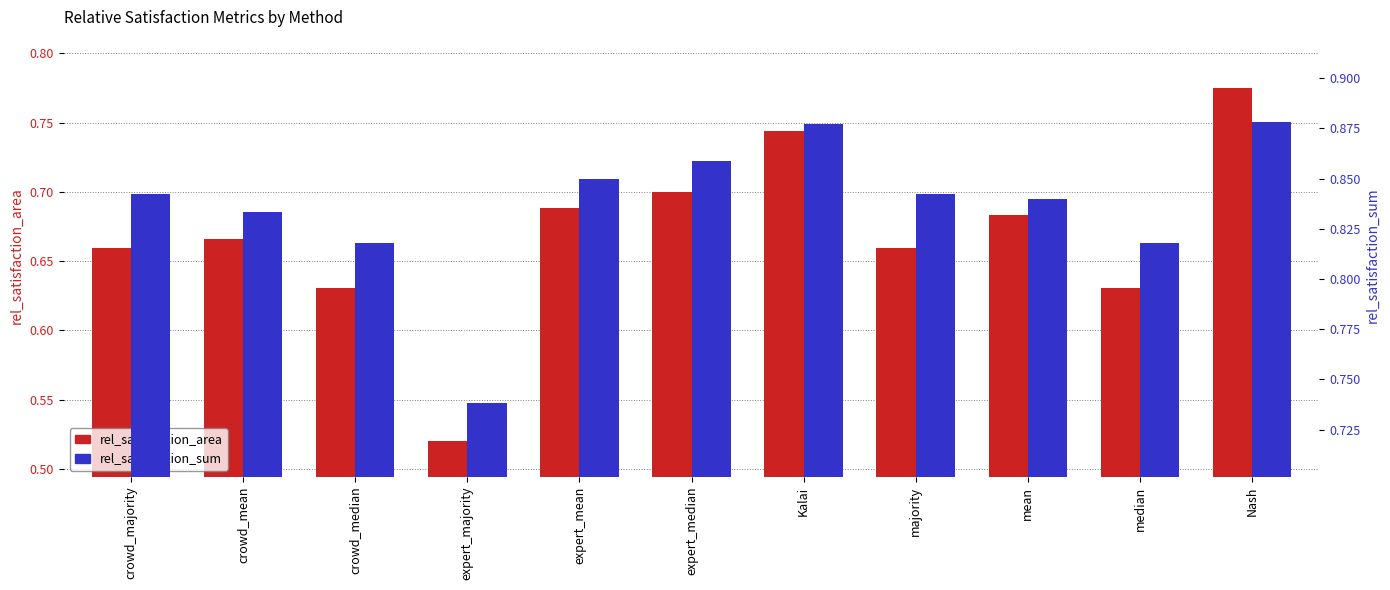

What is the total value across all series at mean?

1.5